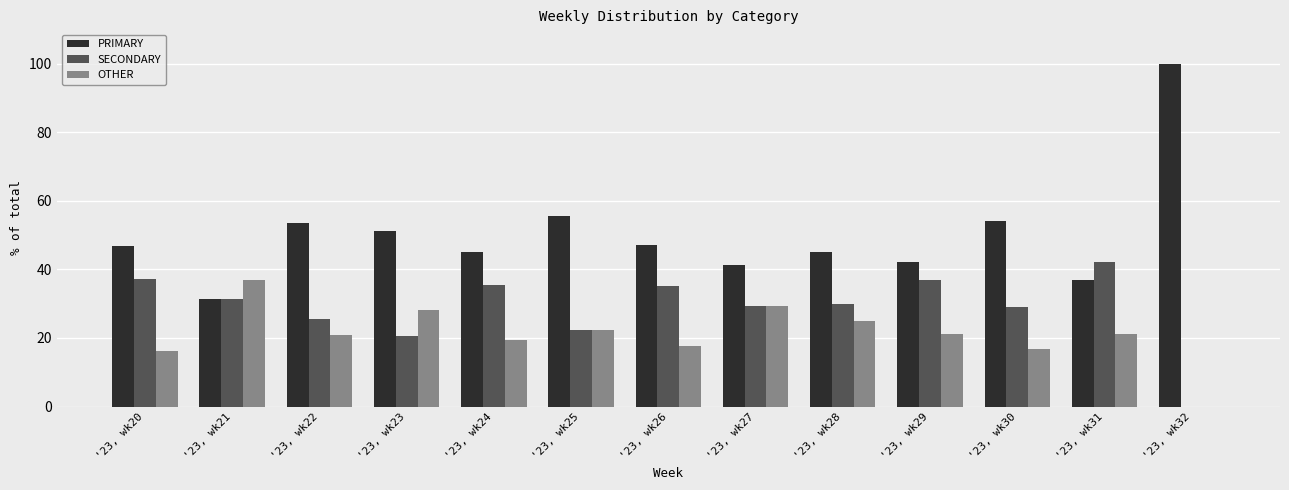

Is the value of SECONDARY at '23, wk25 greater than the value of PRIMARY at '23, wk24?

No